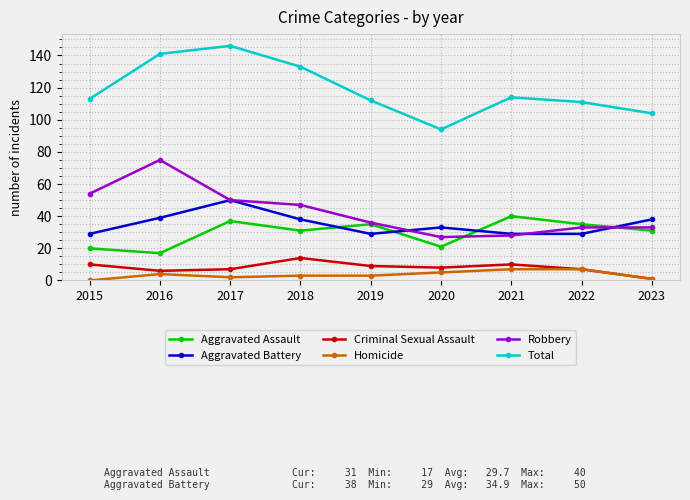

What is the difference between the second highest and minimum values in the Robbery series?

27